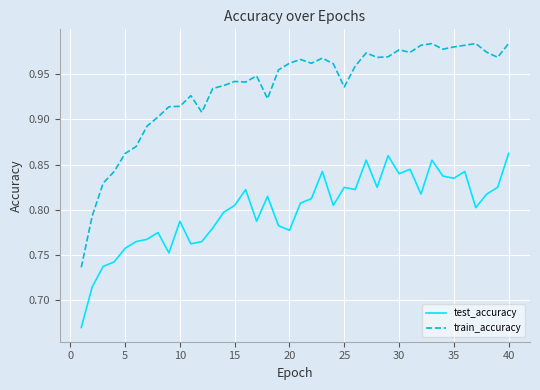

True or false: test_accuracy and train_accuracy cross at least once.

False